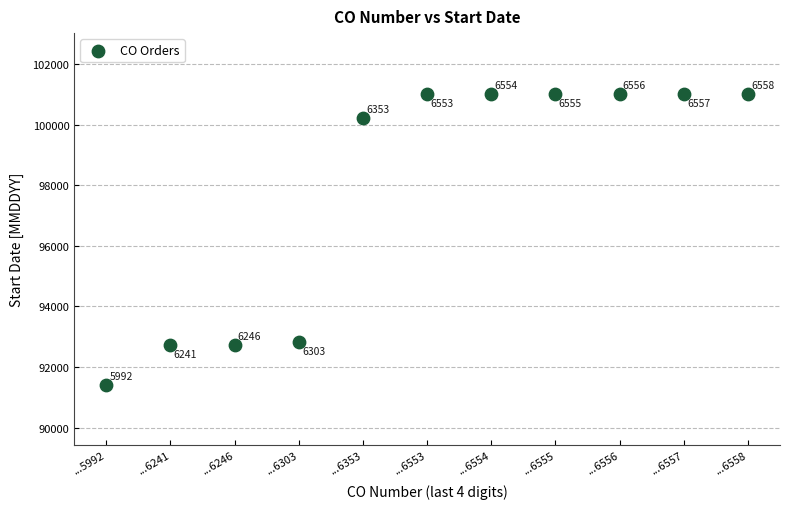

What is the average Y value?

97817